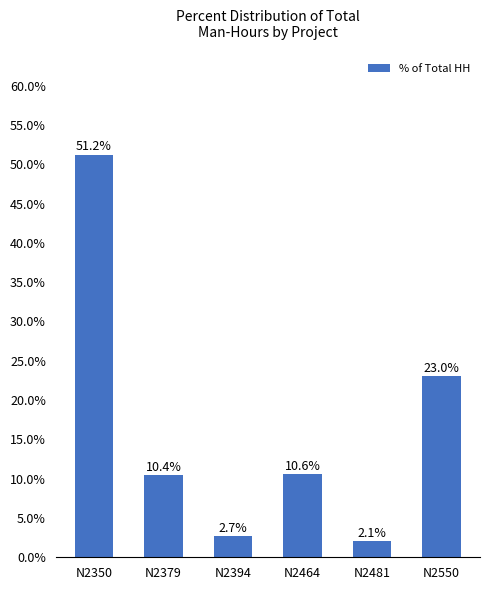

How many data points are less than 10?

2